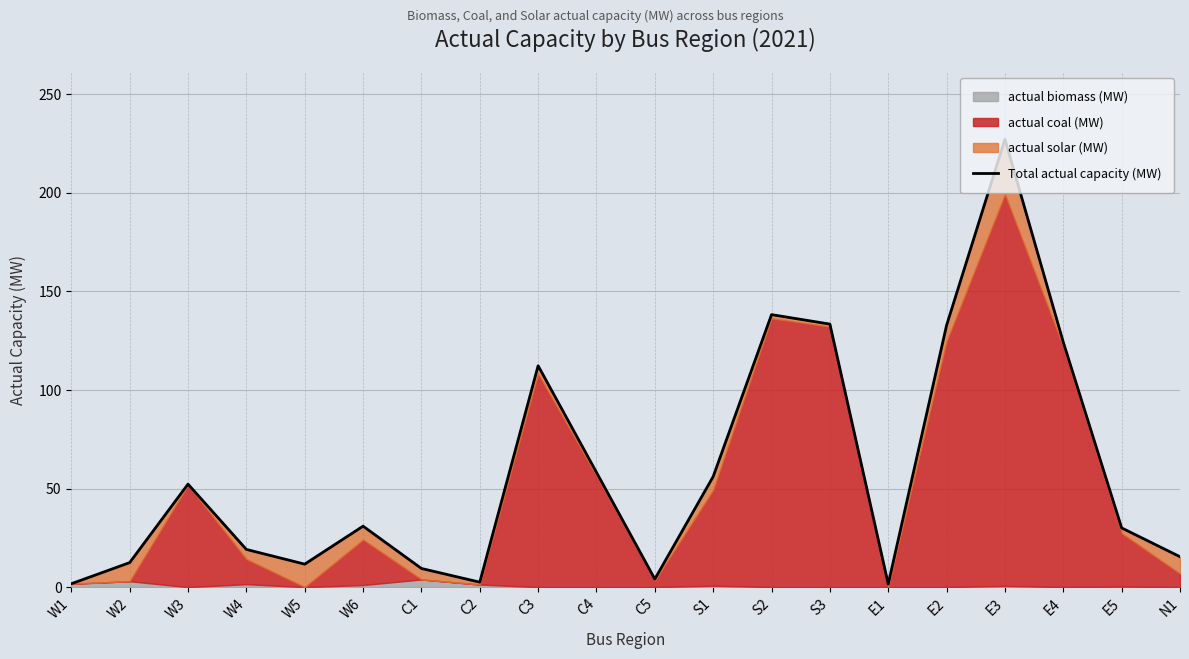

What is the greatest value displayed?

227.1